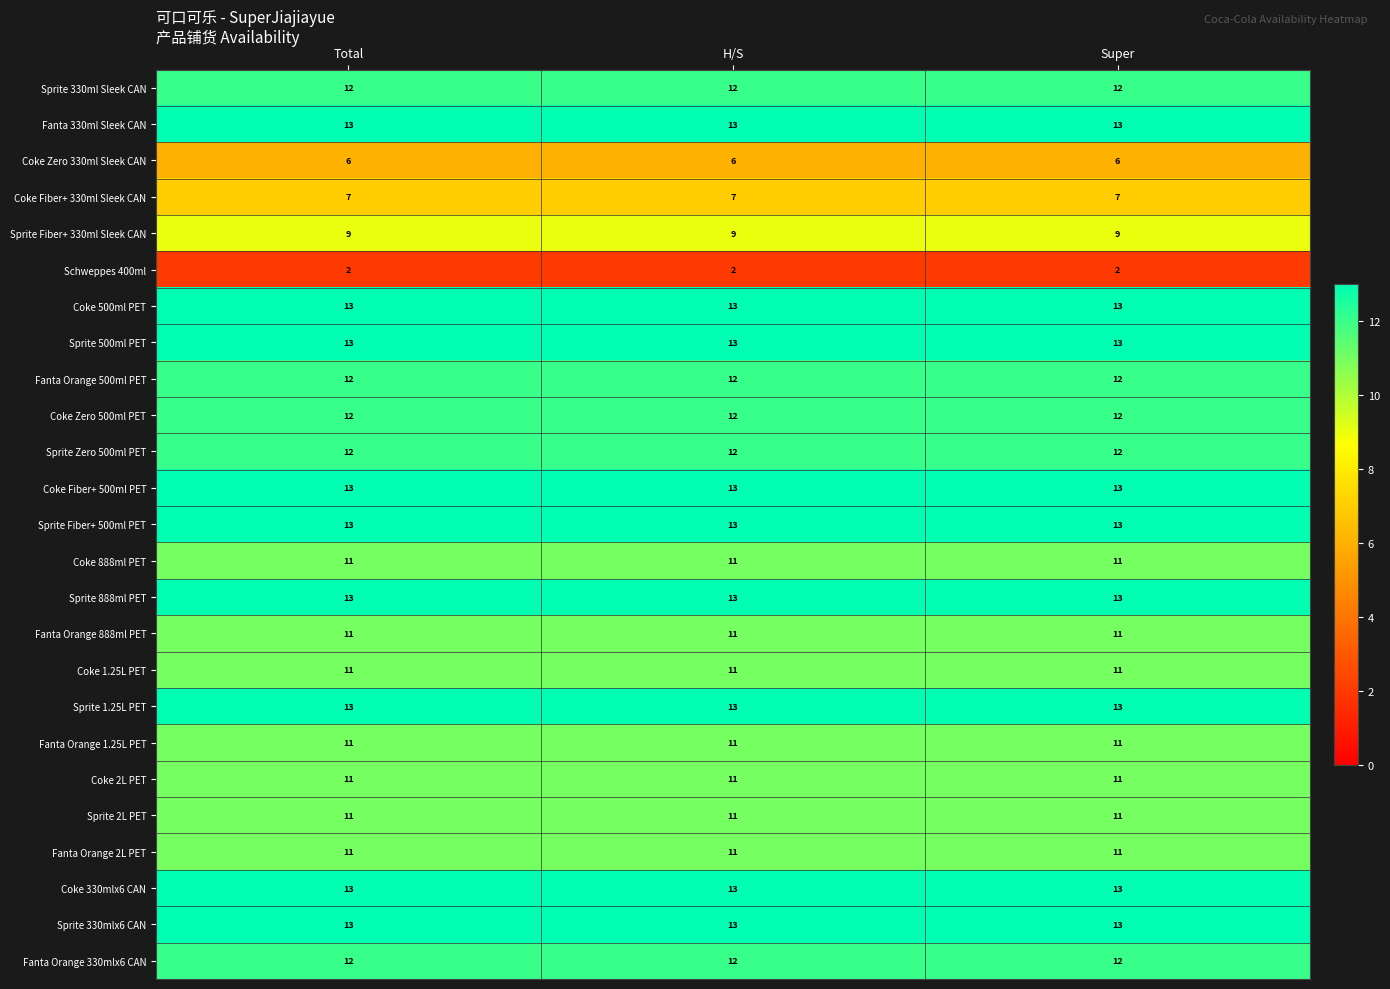

What is the total value across all series at Total?

278